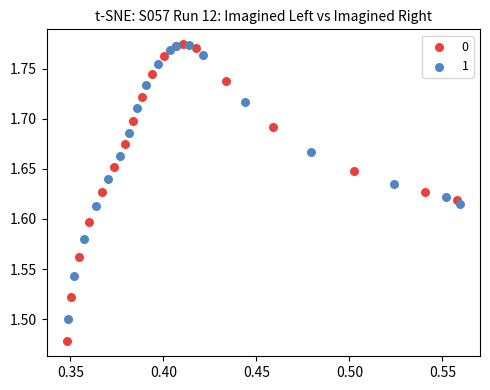

What are all the series names shown in the legend?

0, 1